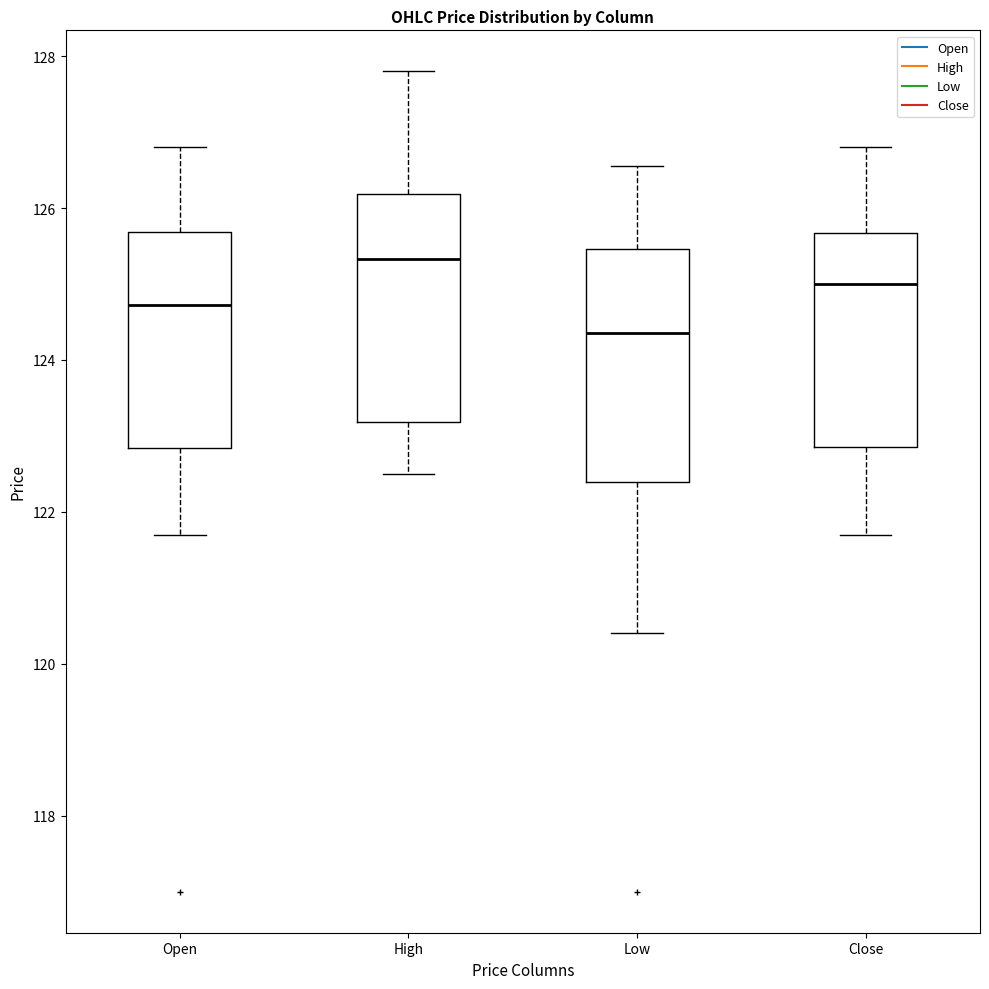

Reading left to right, transcribe this box plot: for each box, give where its median line is, the range the box spans, and where its two whiskers end, as read against the y-axis. The values are not printed on the chart, so give them approximately, as read against the axis.

Open: median 124.8, box 122.8 to 125.6, whiskers 121.8 to 126.8
High: median 125.4, box 123.2 to 126.2, whiskers 122.6 to 127.8
Low: median 124.4, box 122.4 to 125.4, whiskers 120.4 to 126.6
Close: median 125.0, box 122.8 to 125.6, whiskers 121.8 to 126.8